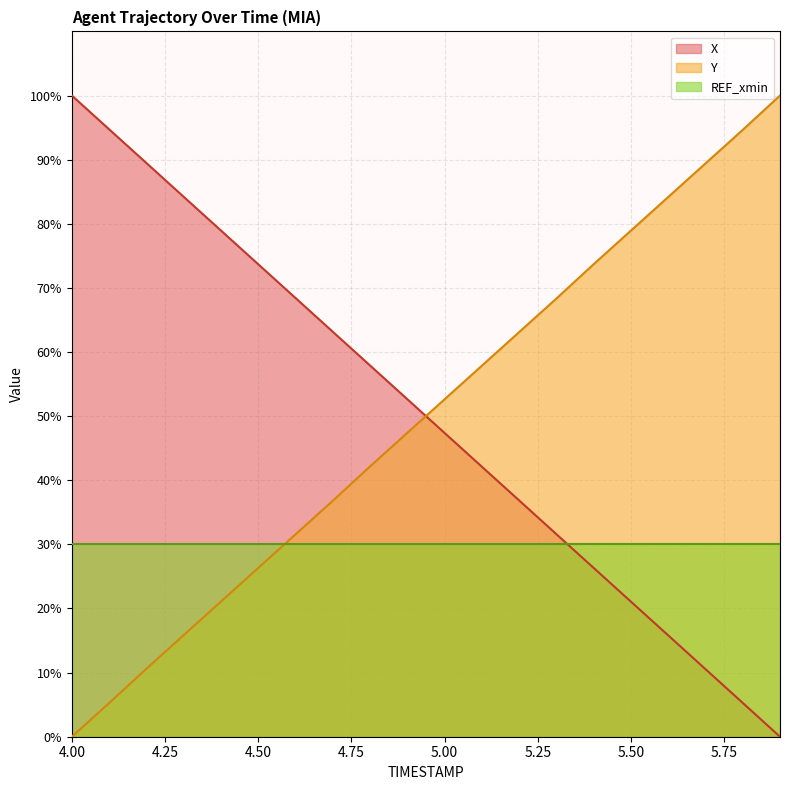

True or false: Y has a value of 3.9 at 4.3.

False